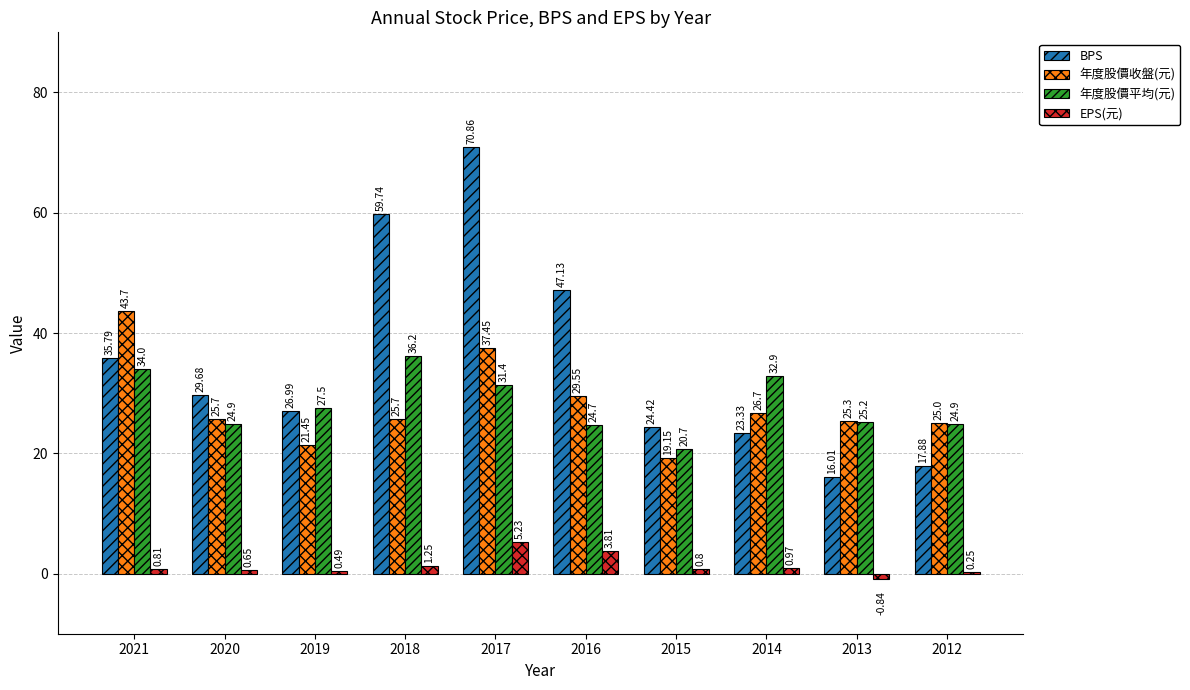

Which series has the widest spread of values?

BPS